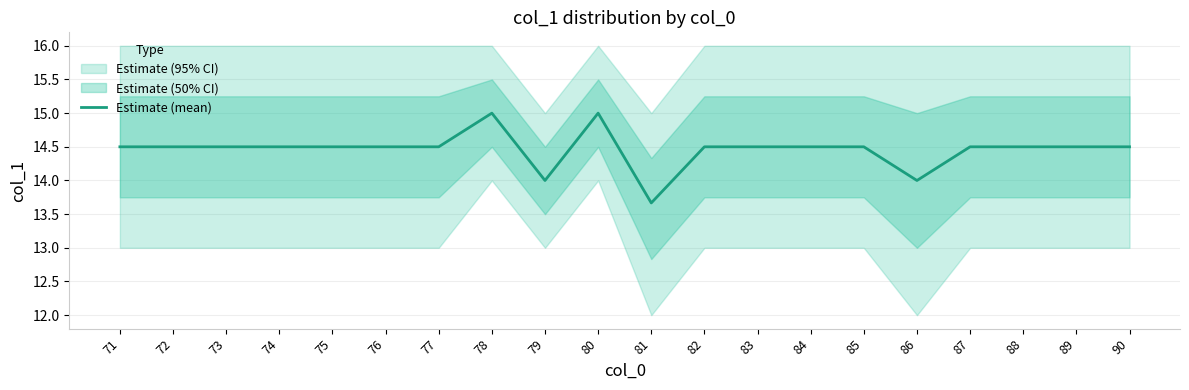

How many interior local valleys (lower than both neighbors) does the data have?

3